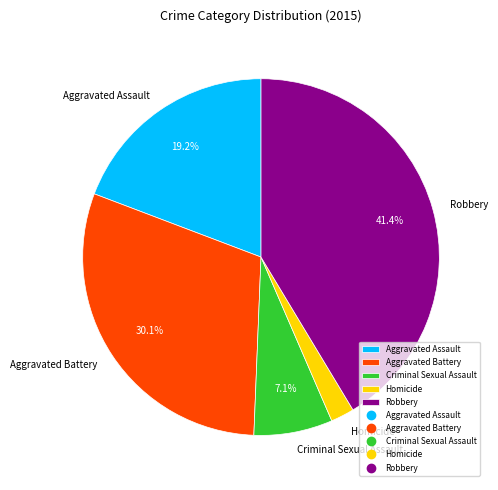

Which category has the smallest portion of the pie?

Homicide